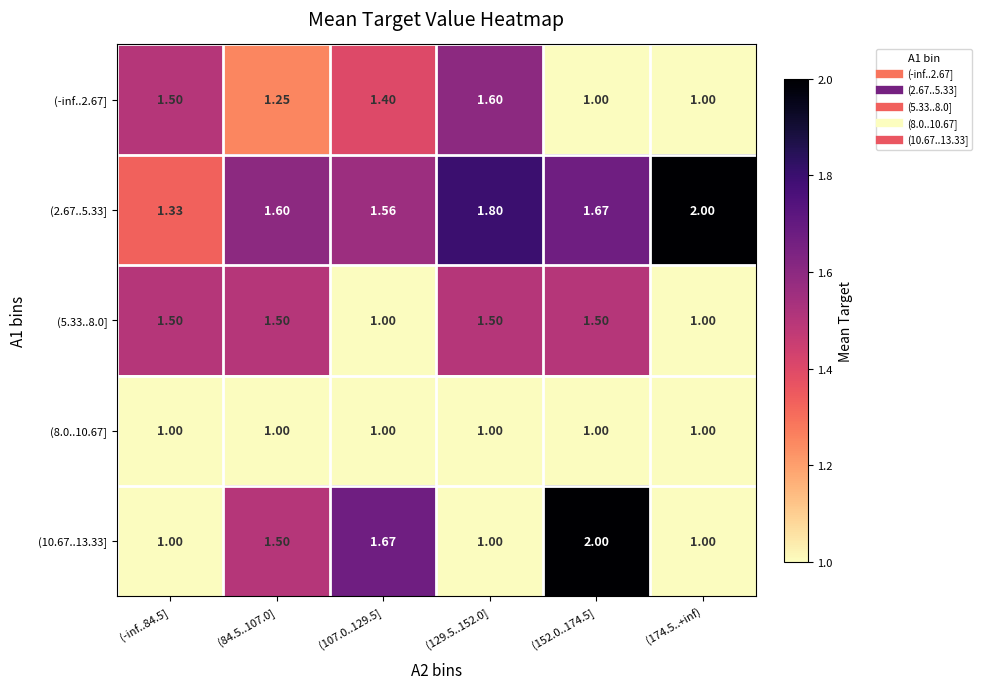

Is the value of (-inf..2.67] at (129.5..152.0] greater than the value of (2.67..5.33] at (-inf..84.5]?

Yes